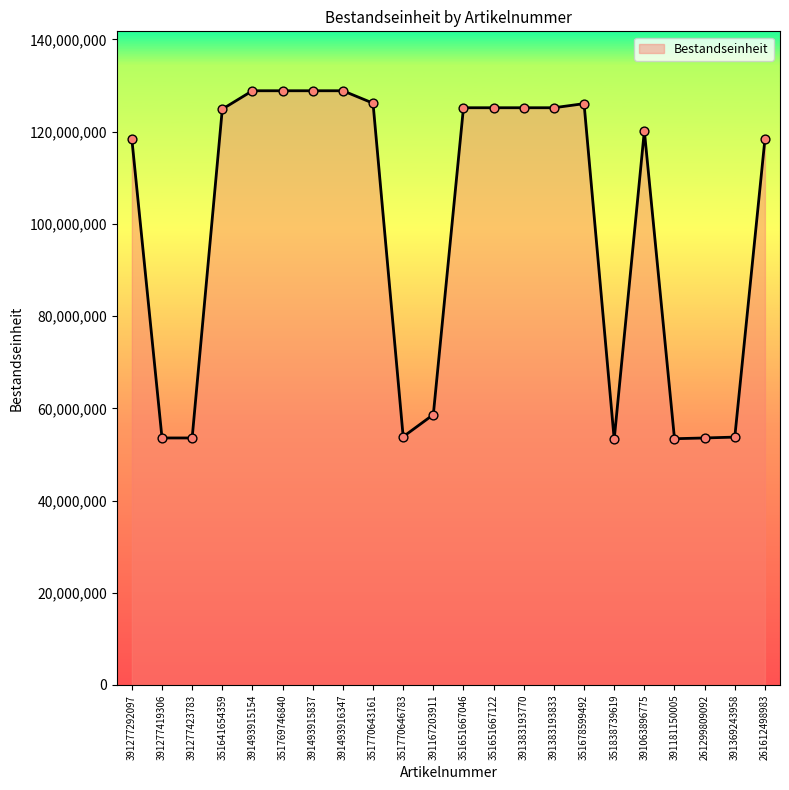

What is the ratio of the value at 351641654359 to the value at 261612498983?

1.1